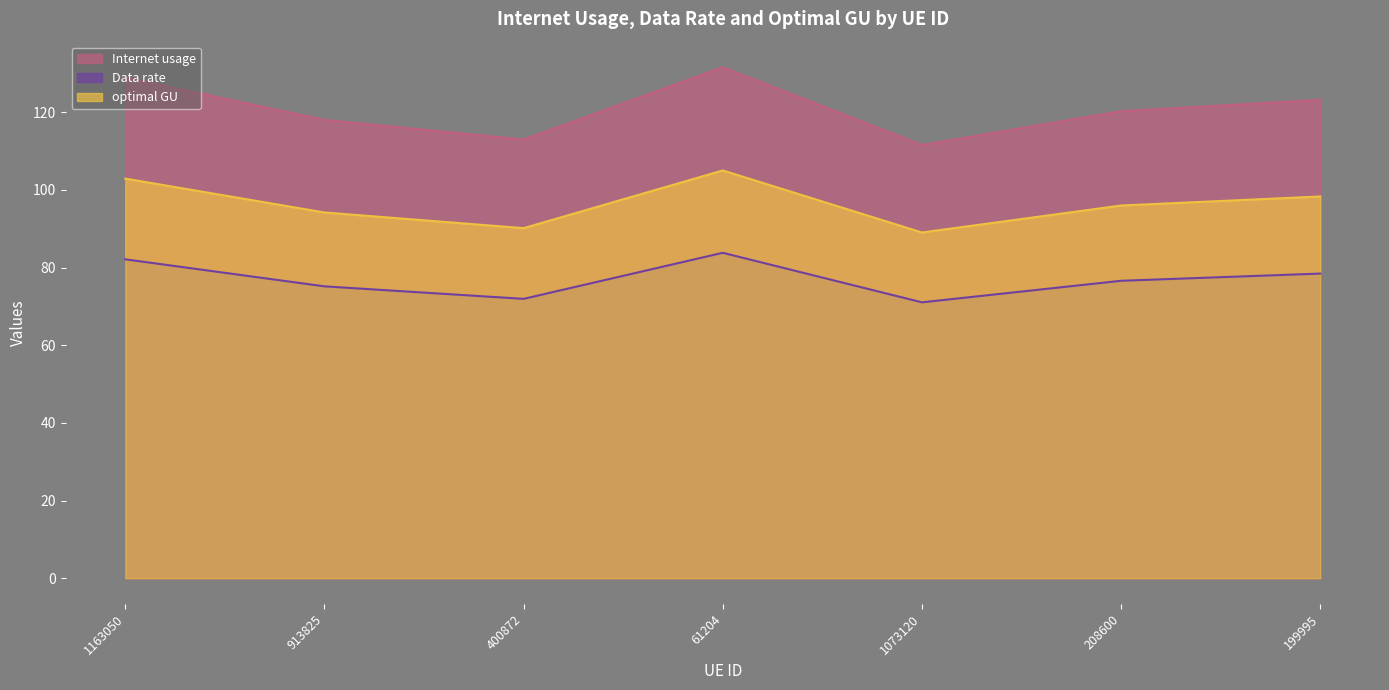

Rank the series at 199995 from highest to lowest value.

Internet usage, optimal GU, Data rate